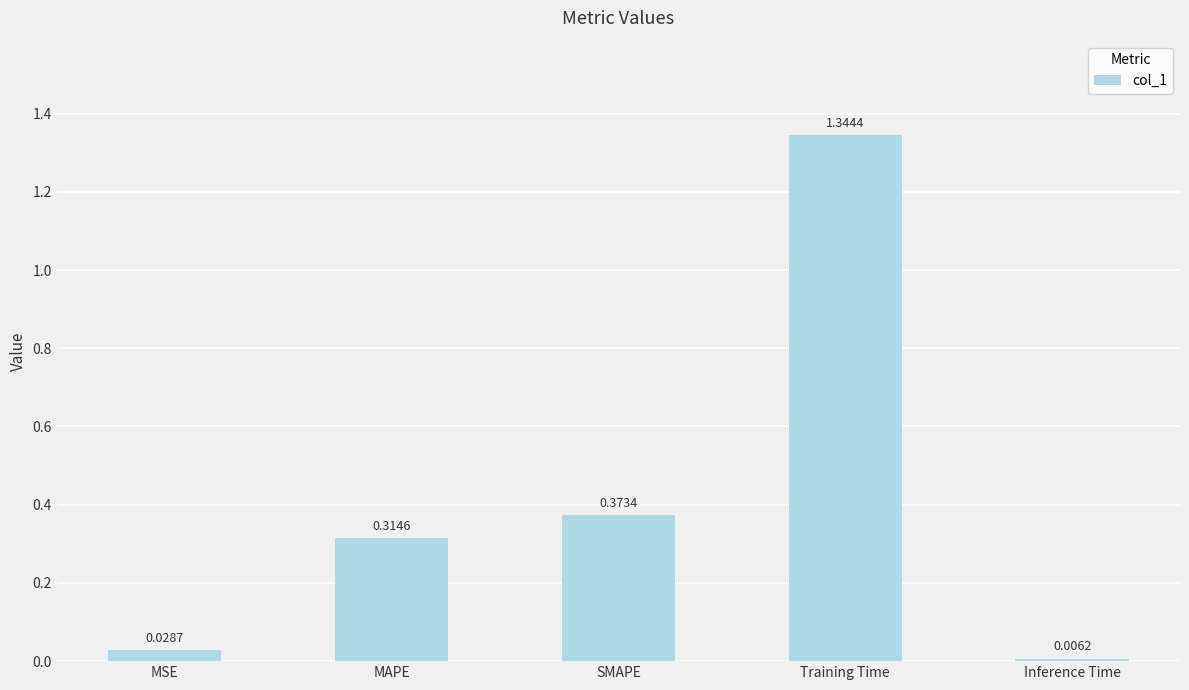

Where is the data nearest to the value 0?

Inference Time